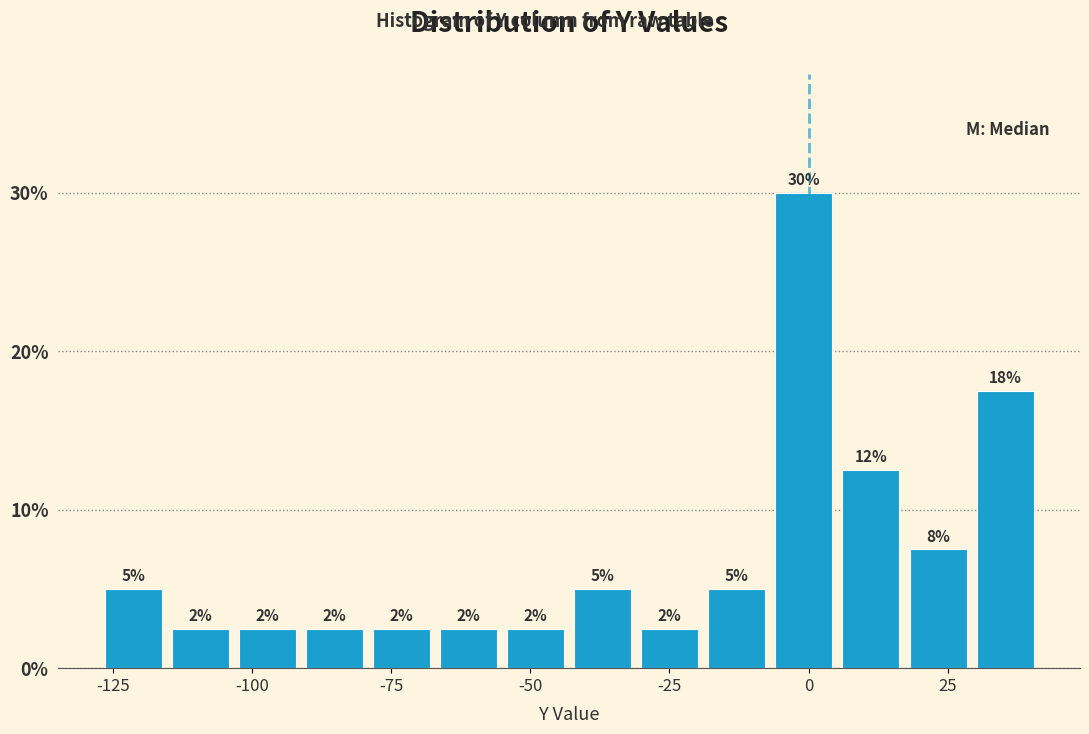

Around what value on the x-axis is the tallest bar? Give the approximate position of its centre, as read against the axis.

0